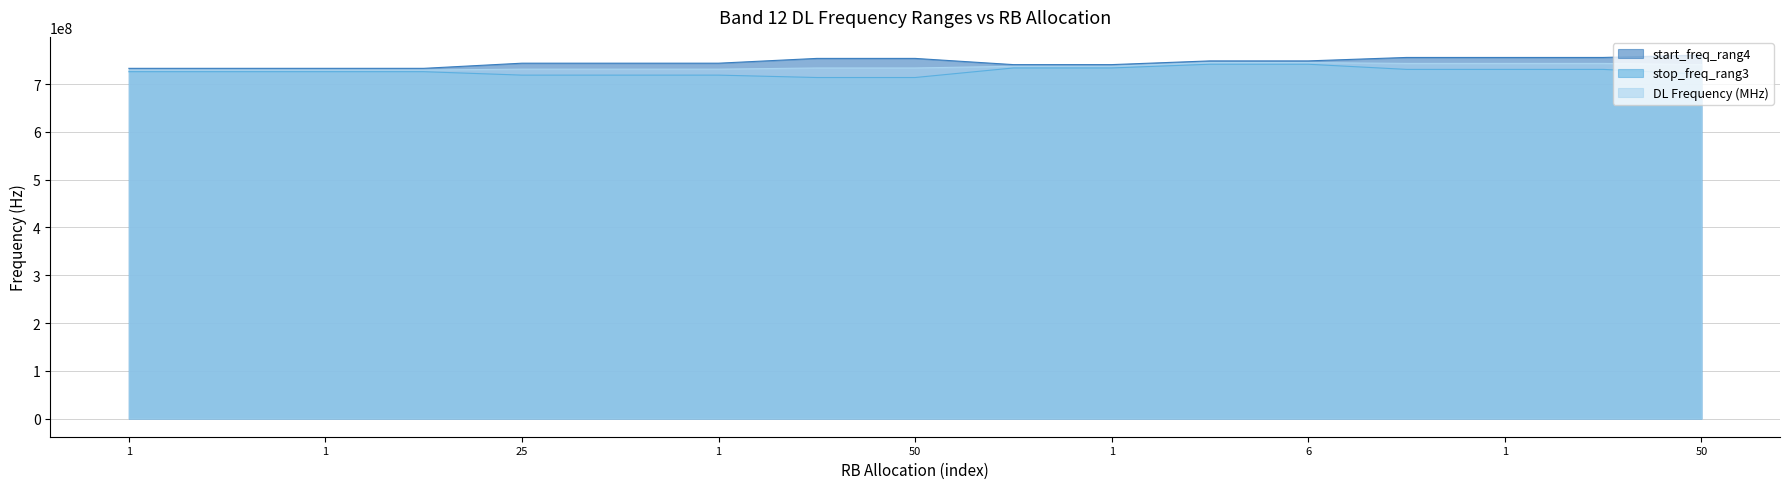

Which series has the largest total across all categories?

start_freq_rang4